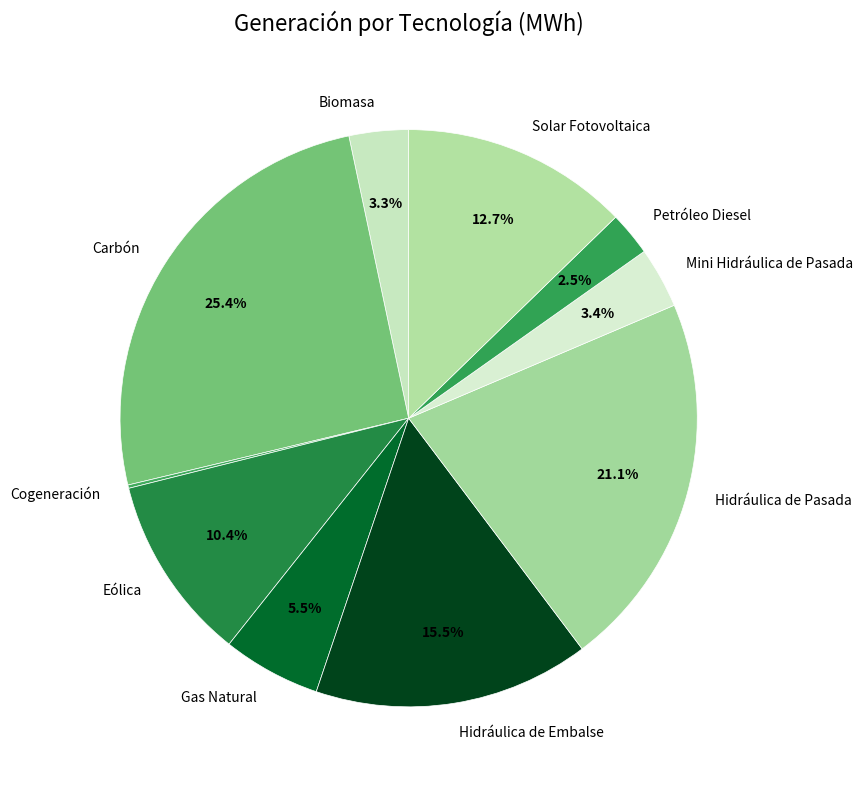

Does any single category account for the majority?

No